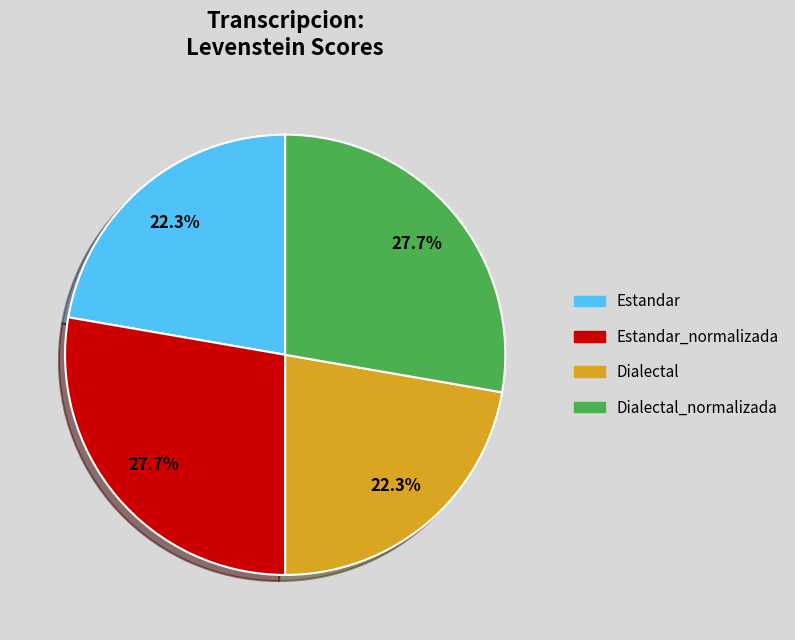

Does any single category account for the majority?

No